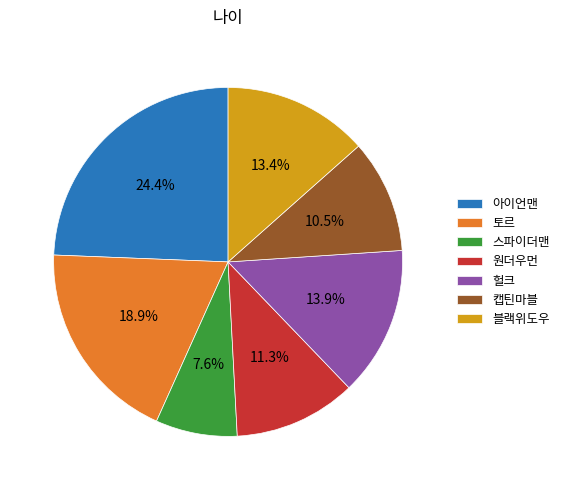

Which has a higher value, 헐크 or 원더우먼?

헐크